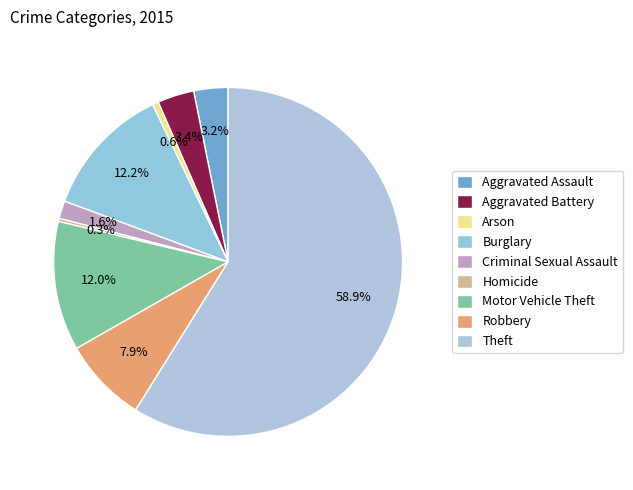

How many slices are in this pie chart?

9